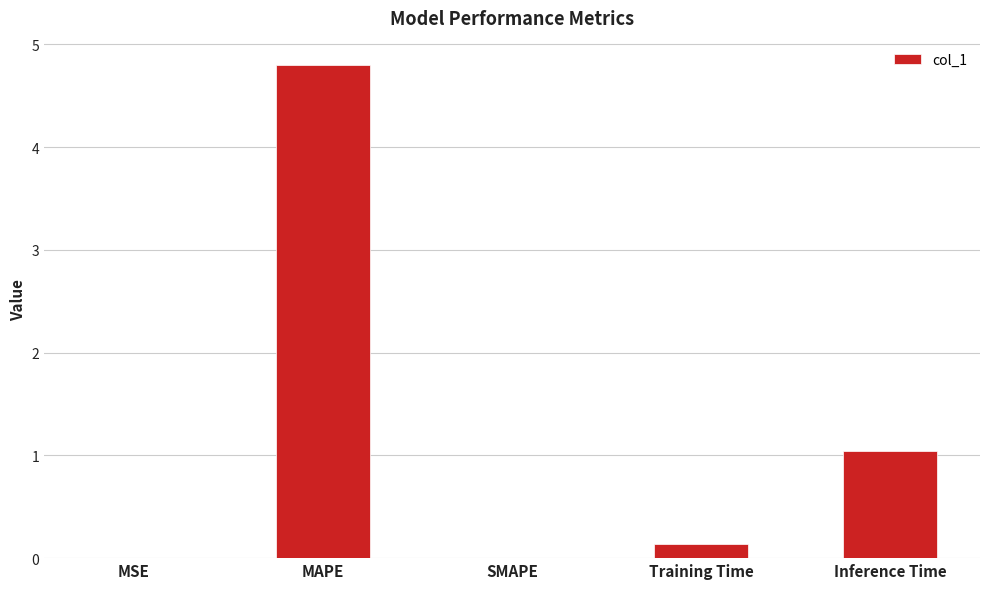

How many data points does each series have?

5